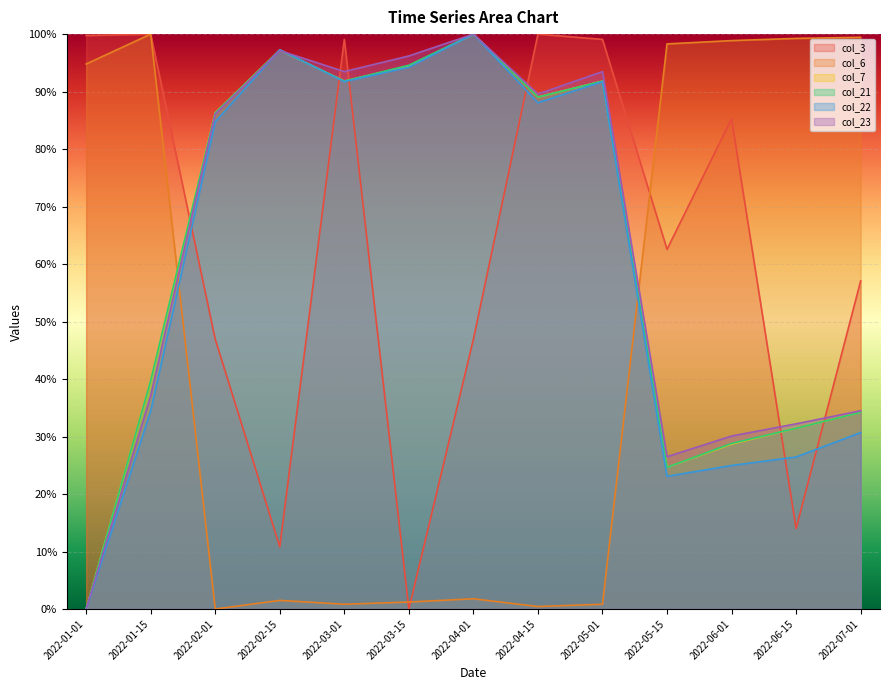

What is the label of the 1st point from the left?

2022-01-01